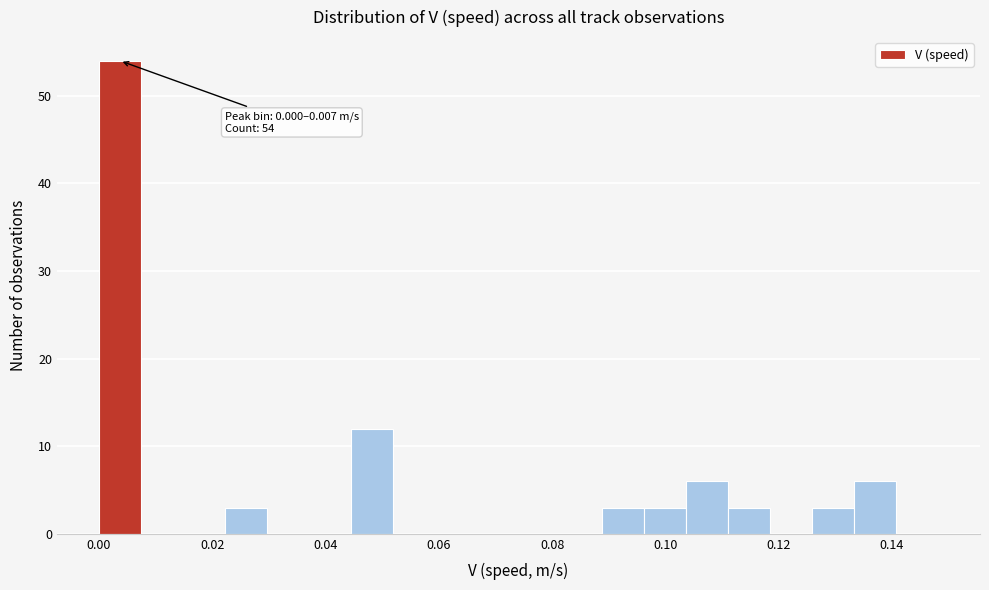

Read against the x-axis, roughly where is the centre of the tallest bar?

0.004